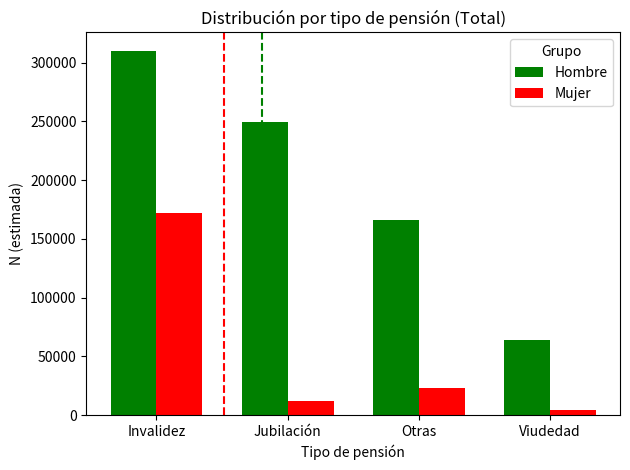

What are all the series names shown in the legend?

Hombre, Mujer